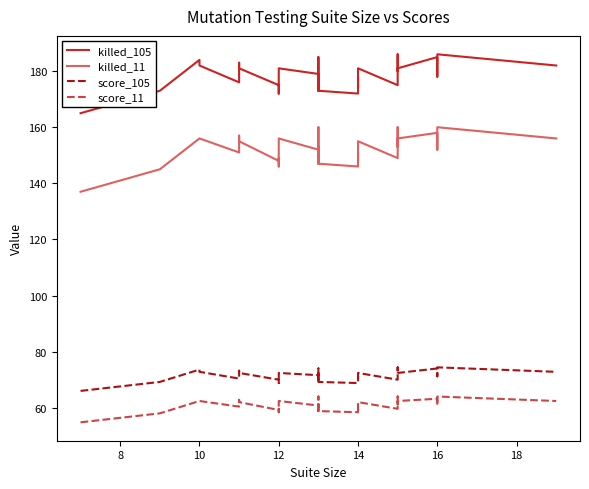

Which series has the largest range (max minus min)?

killed_11